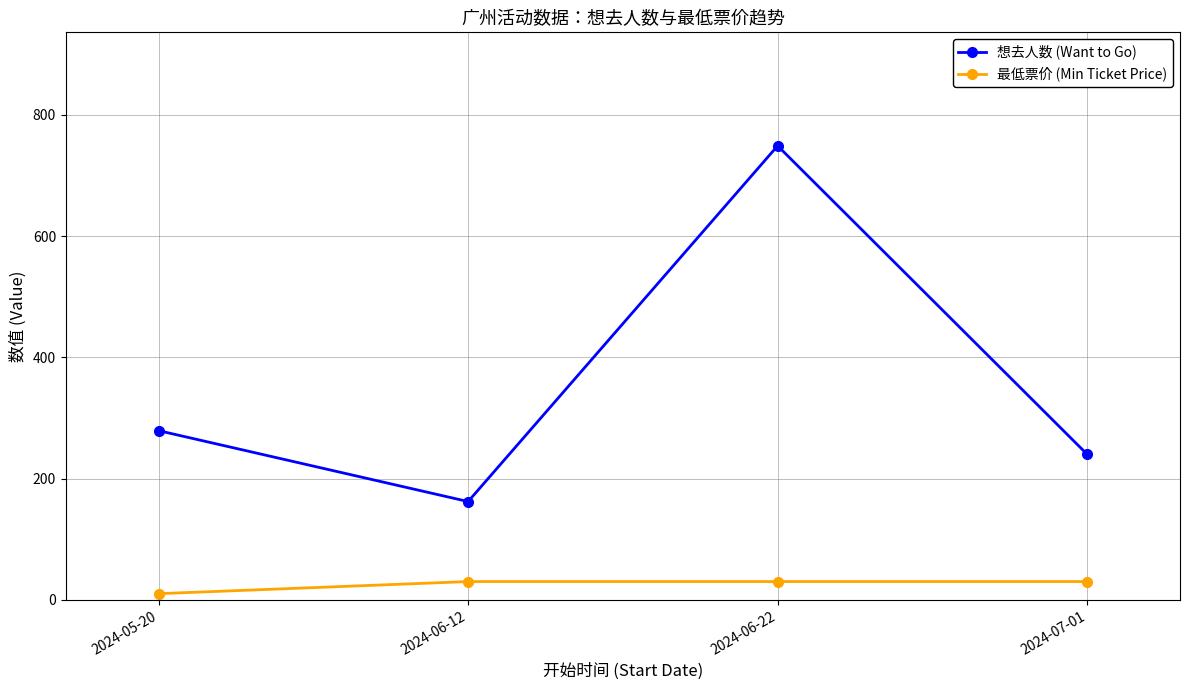

Which series changed the most between 2024-05-20 and 2024-06-22?

想去人数 (Want to Go)